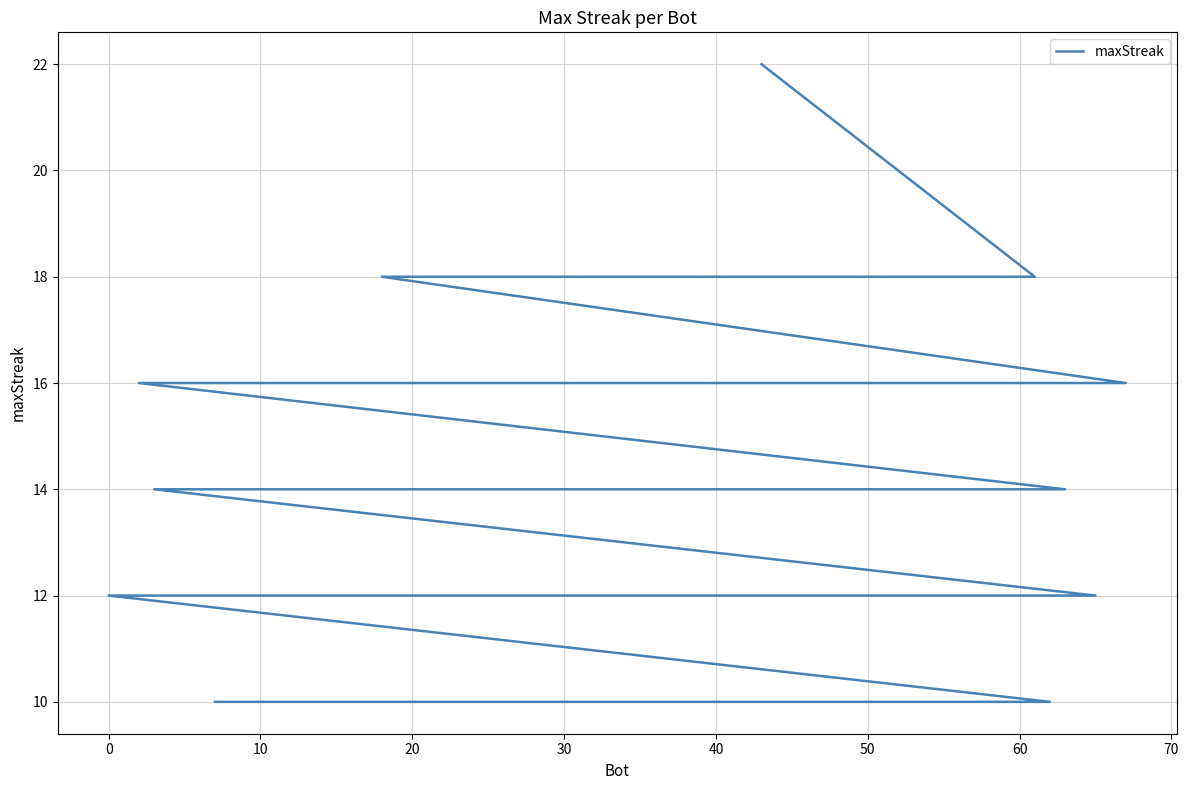

How many lines are shown in the chart?

1